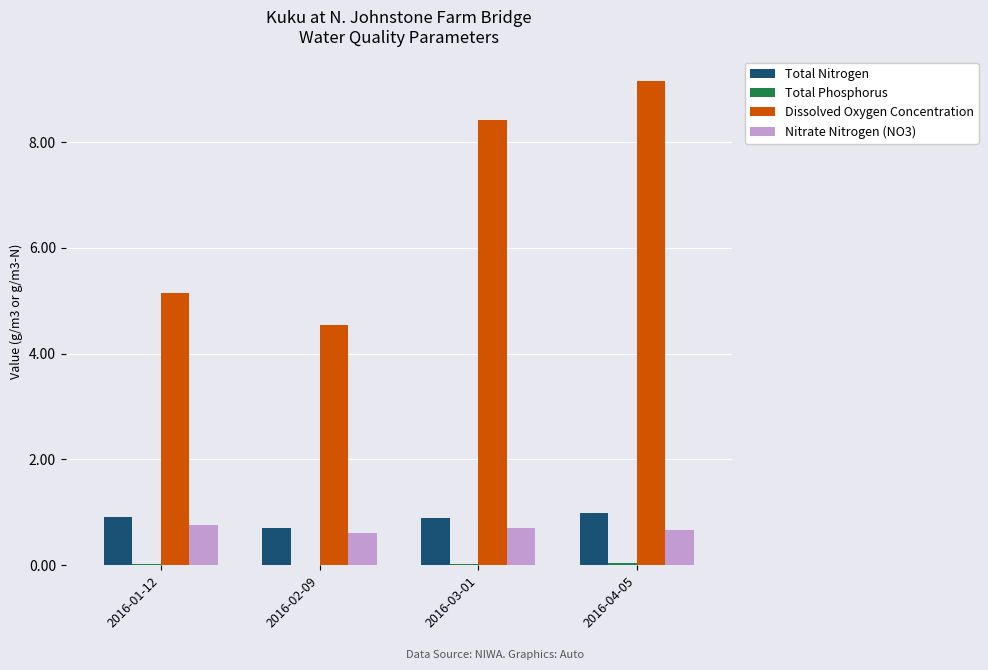

Which category has the highest value across all series?

2016-04-05